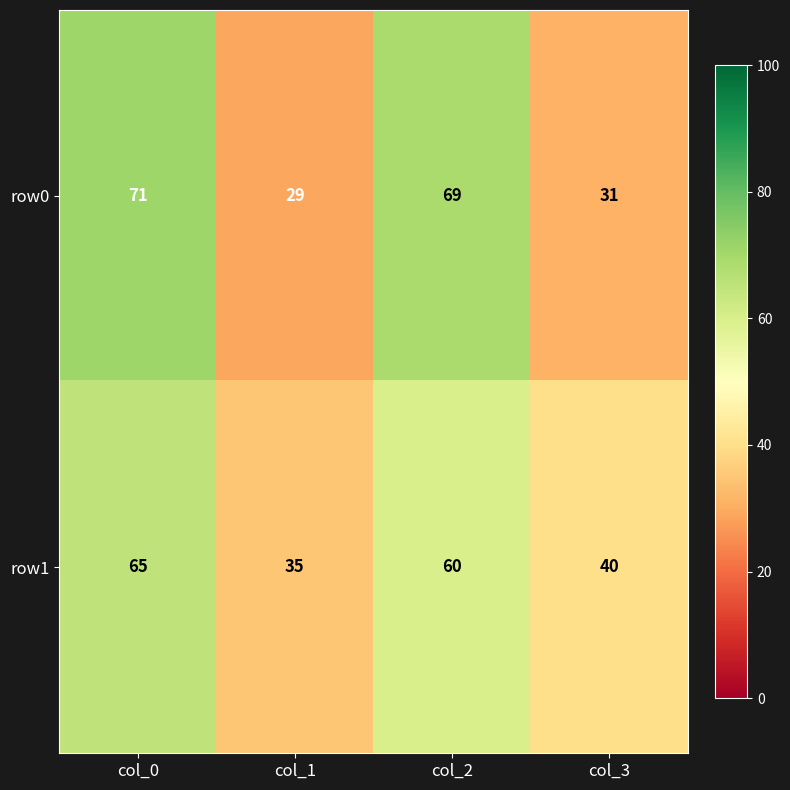

Which category has the highest value across all series?

col_0